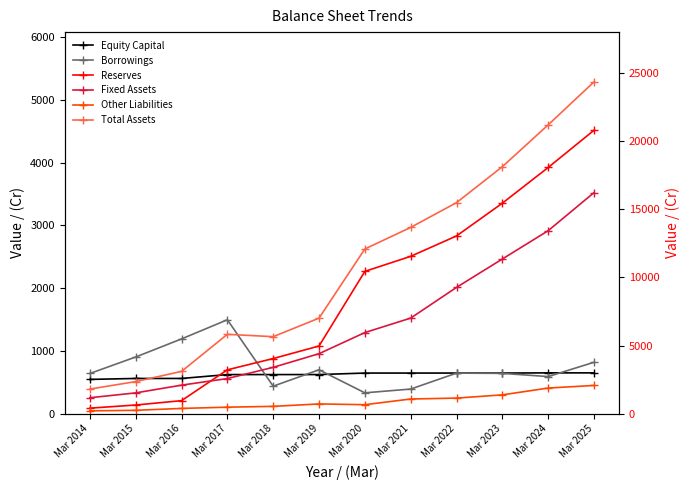

True or false: Total Assets has more than 0 interior local peaks.

True